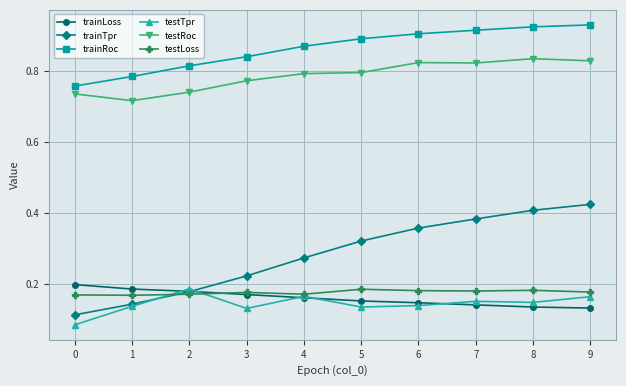

Which series ends up on top after the final intersection of testTpr and trainTpr?

trainTpr